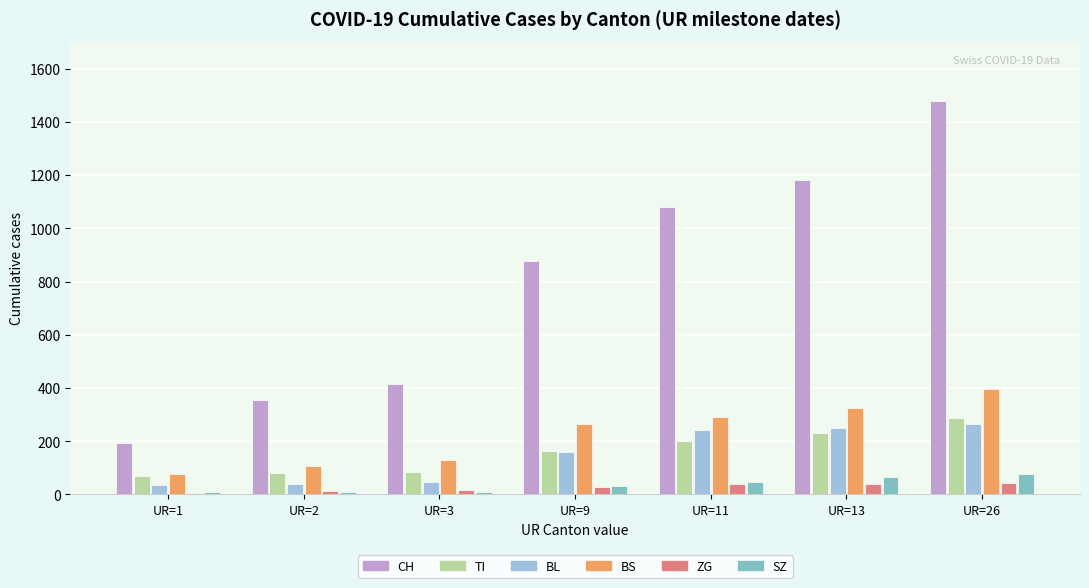

Which series changed the most between UR=11 and UR=26?

CH